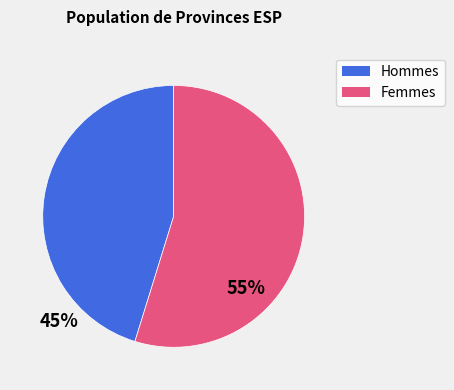

Is there any slice that represents more than half of the pie?

Yes